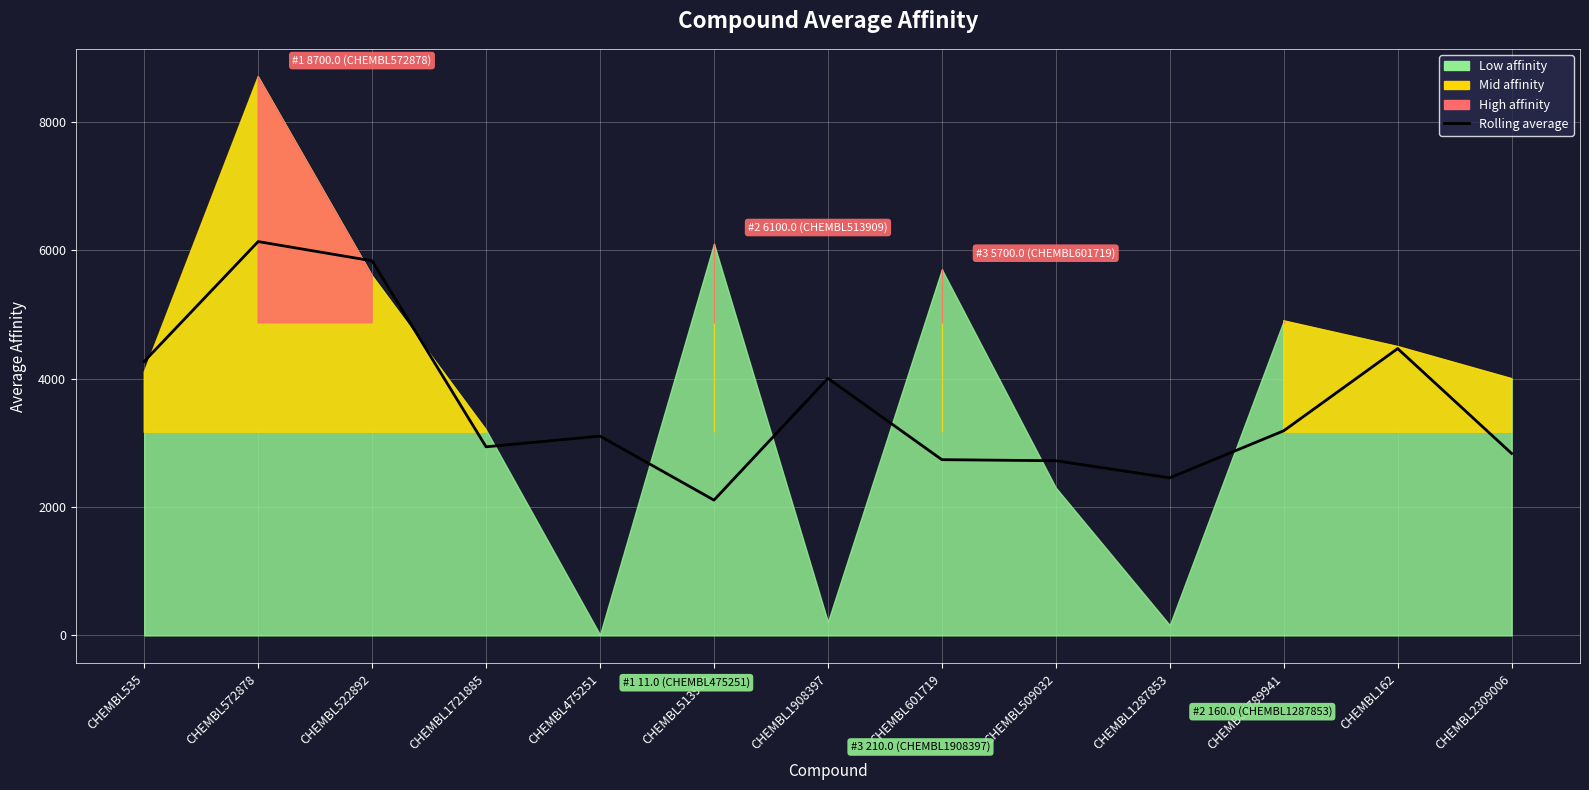

Where is the data nearest to the value 4120?

CHEMBL1908397